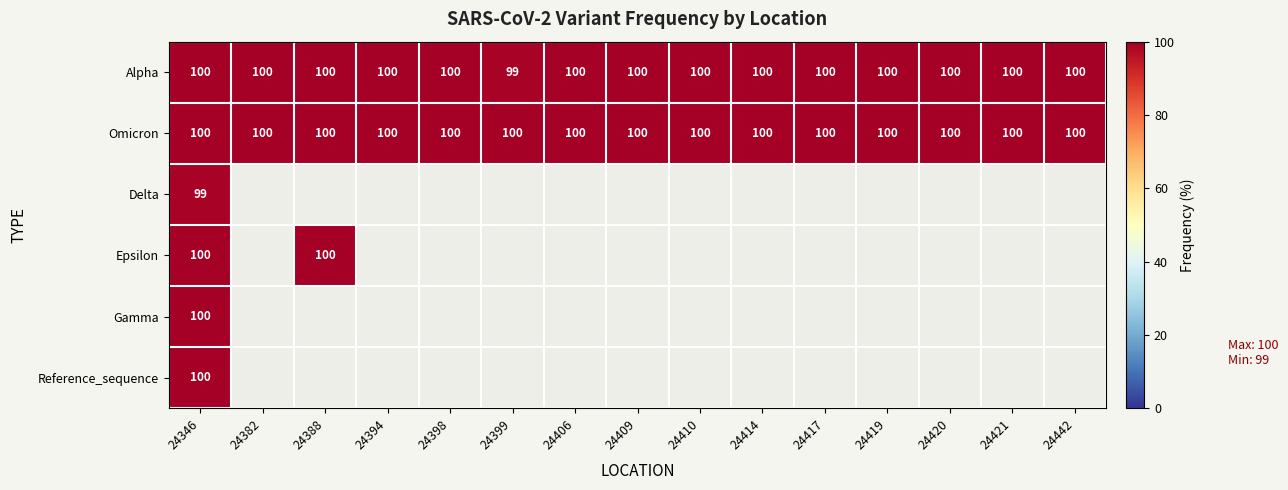

Is it true that Alpha equals 100 at 24420?

True